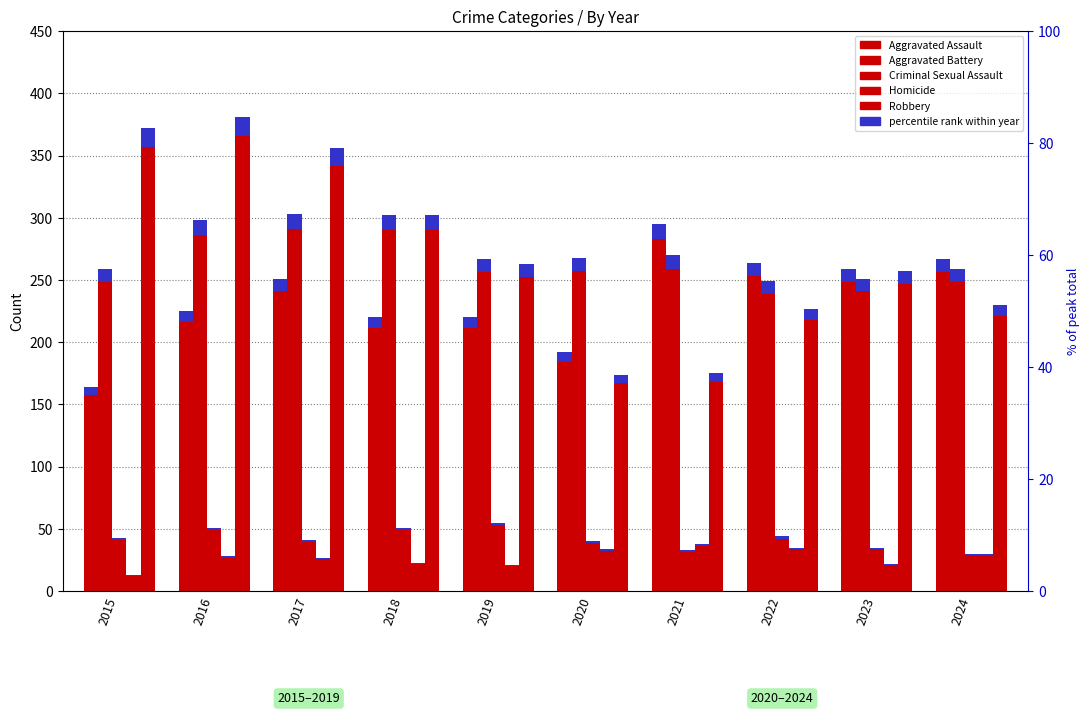

Which series has the largest total across all categories?

Robbery